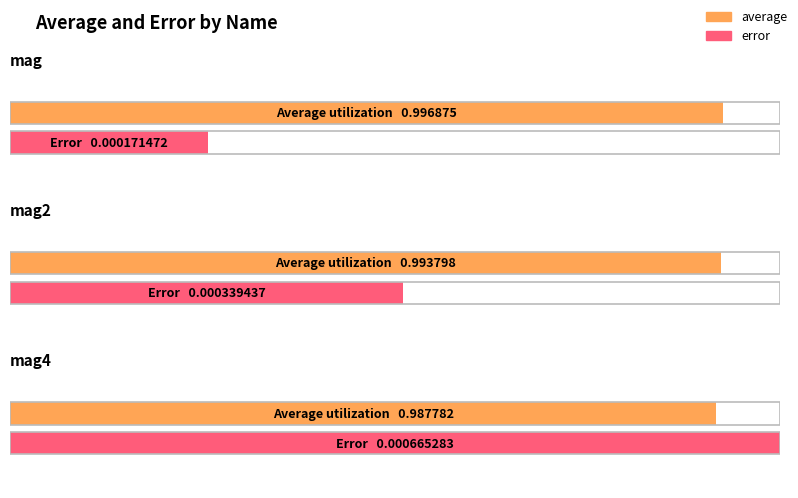

What is the label of the 4th bar from the right?

mag